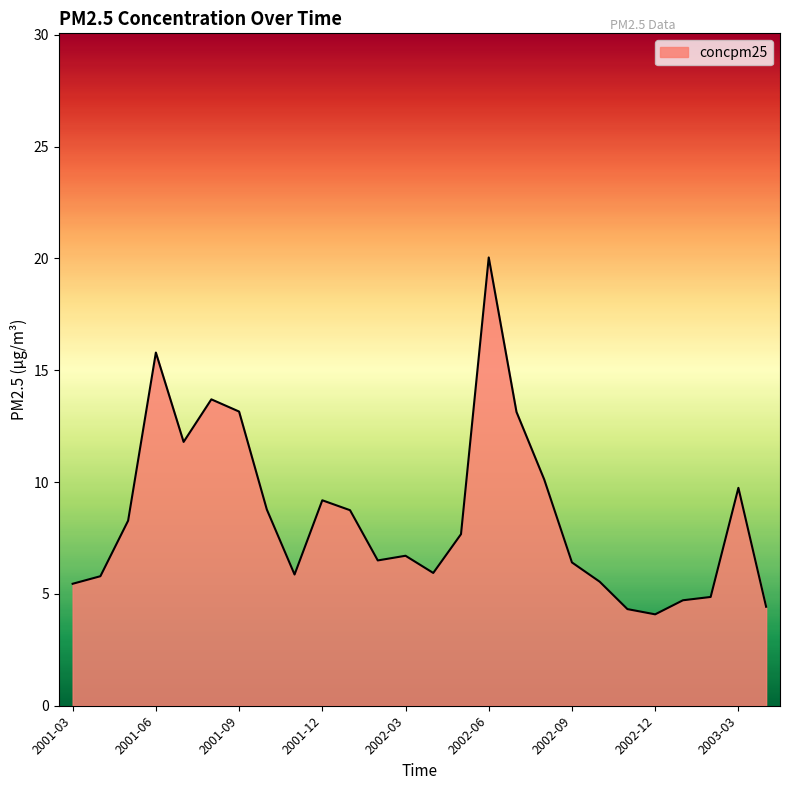

What is the greatest value displayed?

20.0